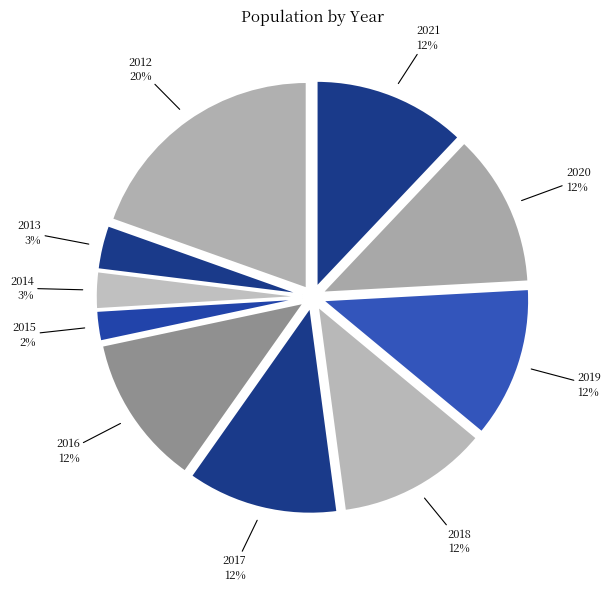

Which has a higher value, 2014 or 2016?

2016